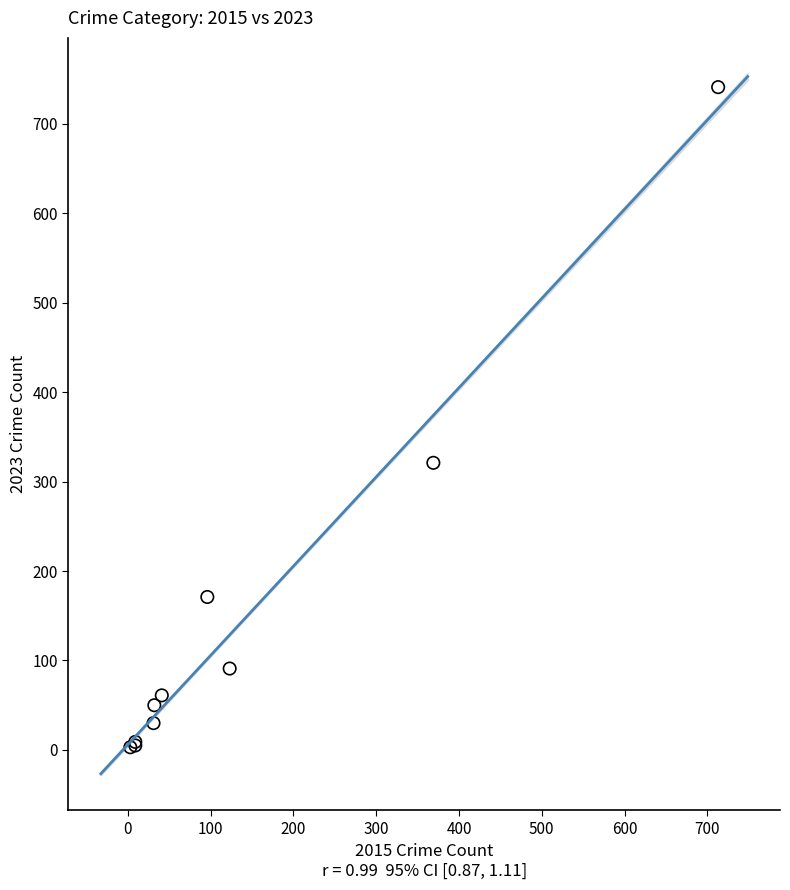

What Y value in the scatter plot is closest to 372?

321